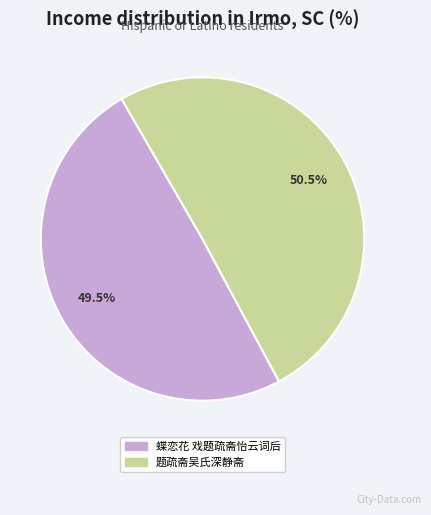

Between 题疏斋吴氏深静斋 and 蝶恋花 戏题疏斋怡云词后, which is larger?

题疏斋吴氏深静斋